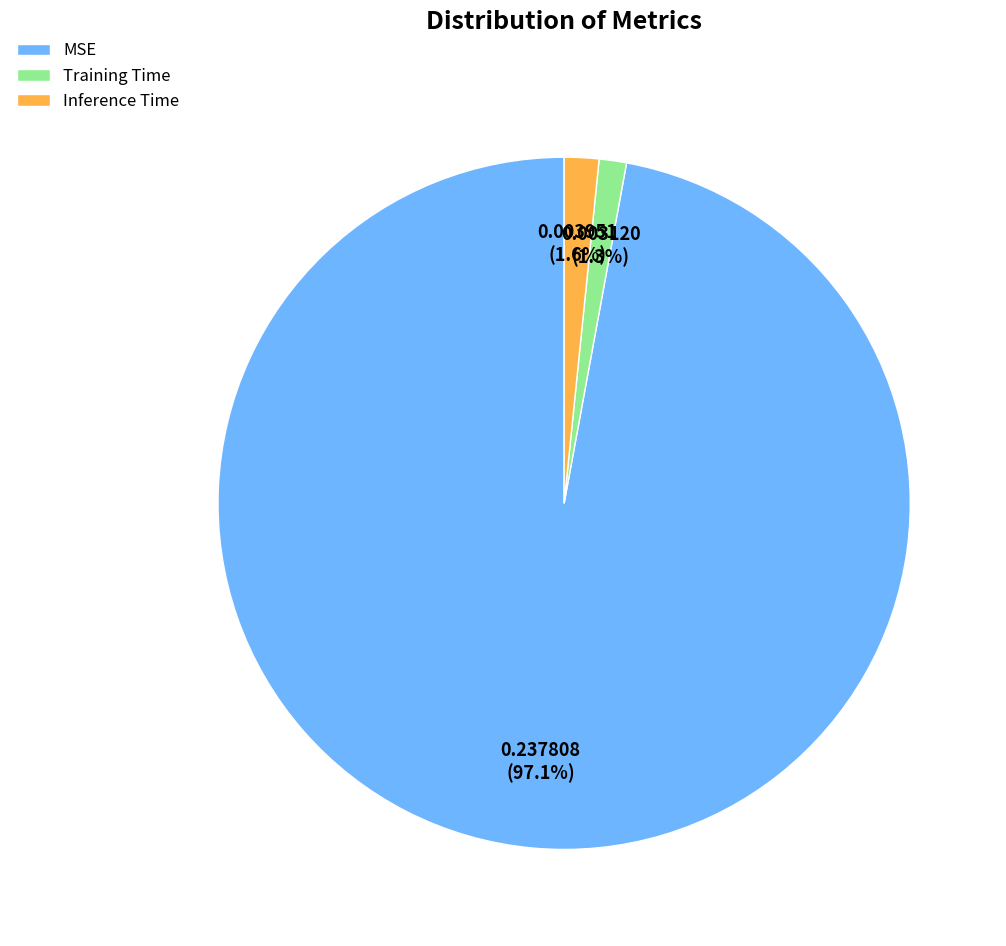

Is it true that MSE is 89% of the pie?

False